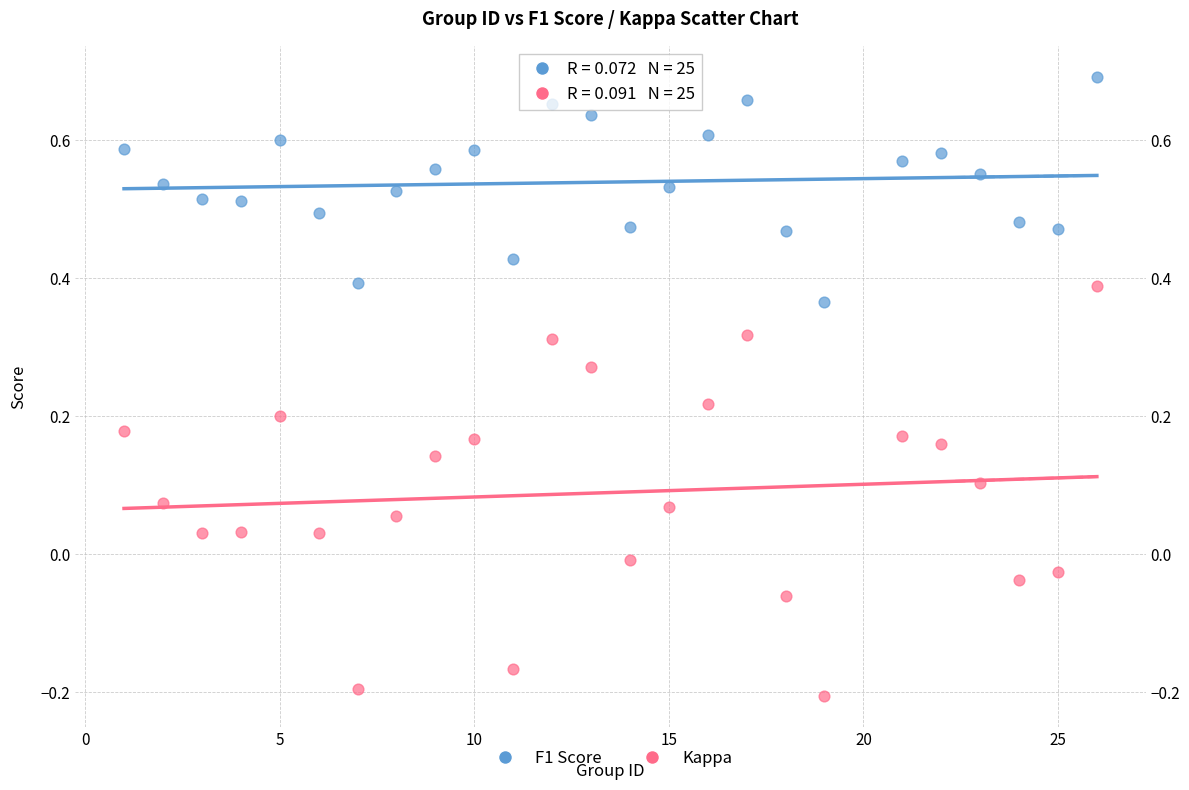

Which series has the largest Y range (max minus min)?

Kappa